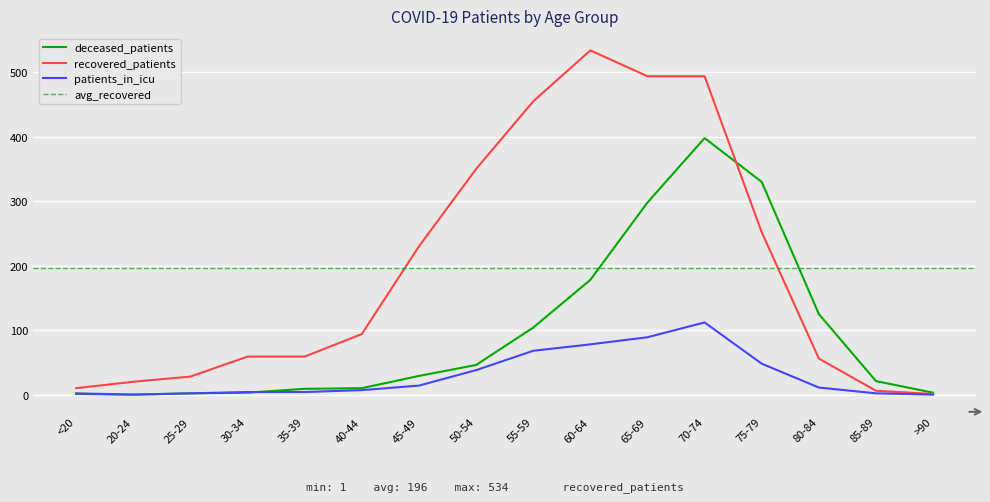

True or false: patients_in_icu and recovered_patients cross at least once.

False